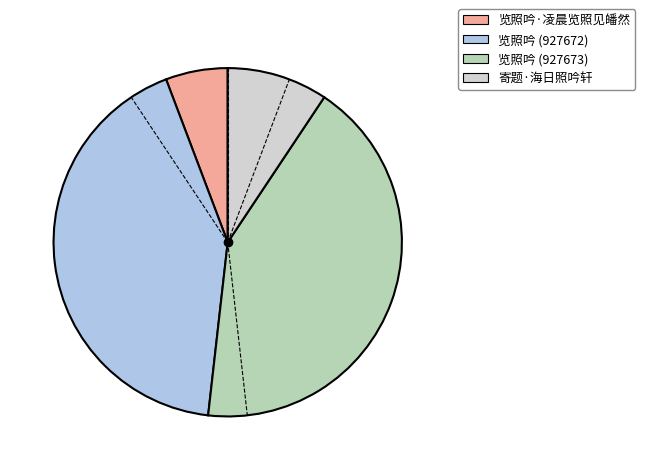

What is the smallest slice in the pie chart?

览照吟·凌晨览照见皤然